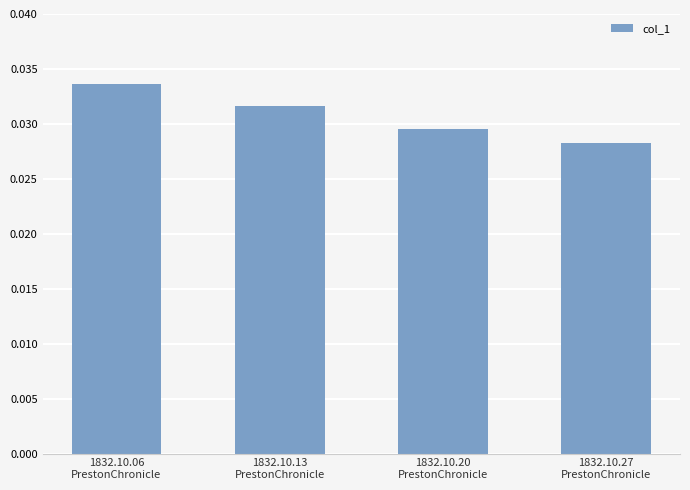

How many values are between 0 and 1?

4